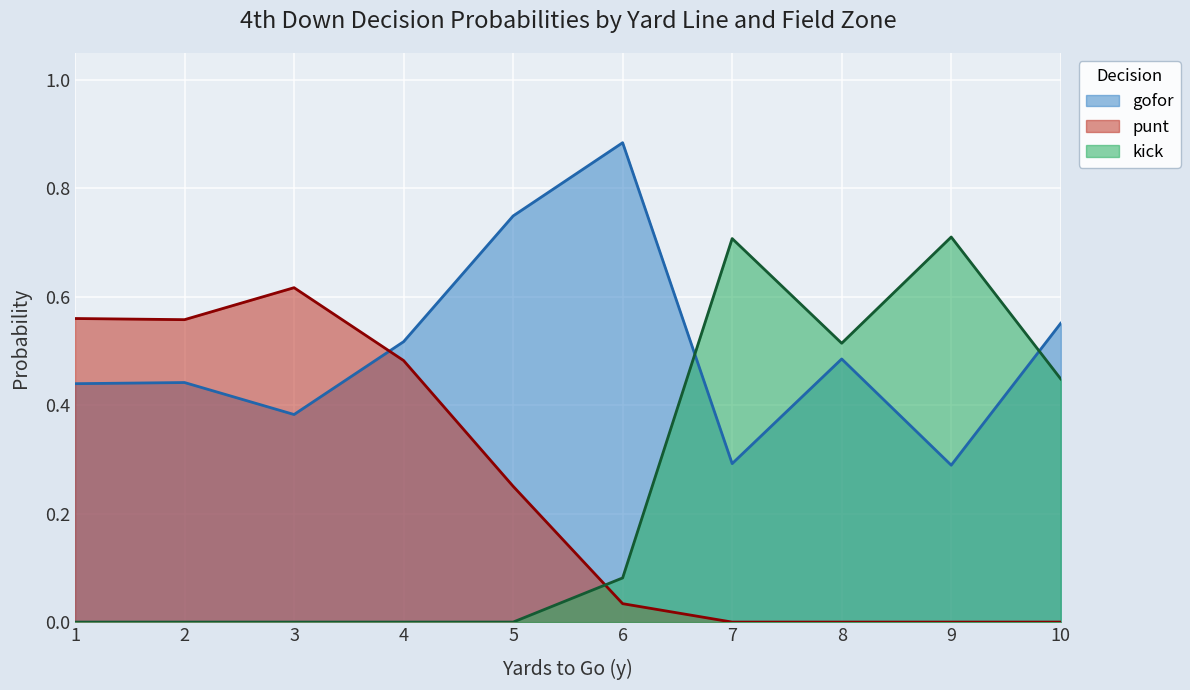

List the series in order of their peak value, lowest first.

punt, kick, gofor